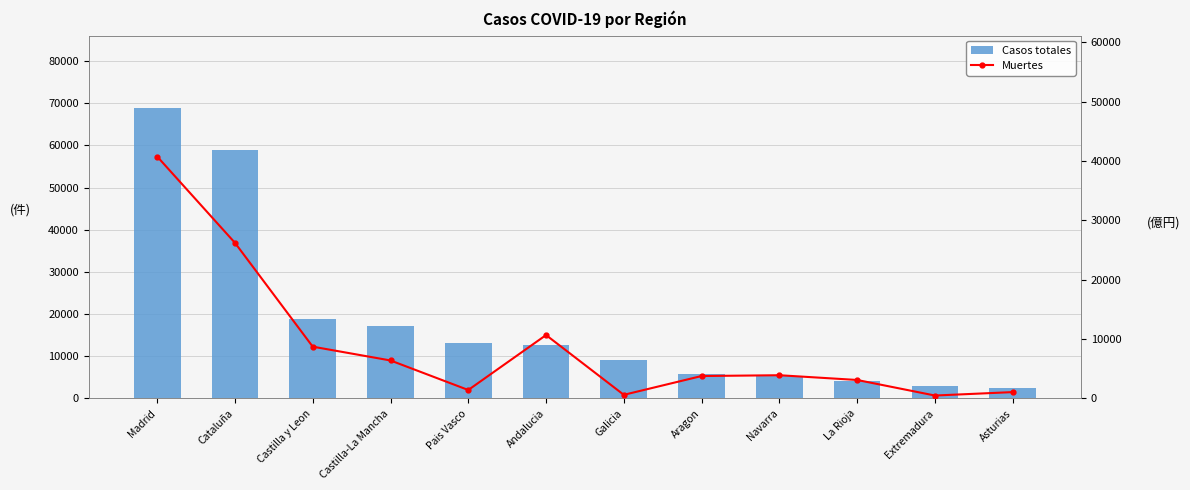

At how many categories does at least one series exceed 12969?

5